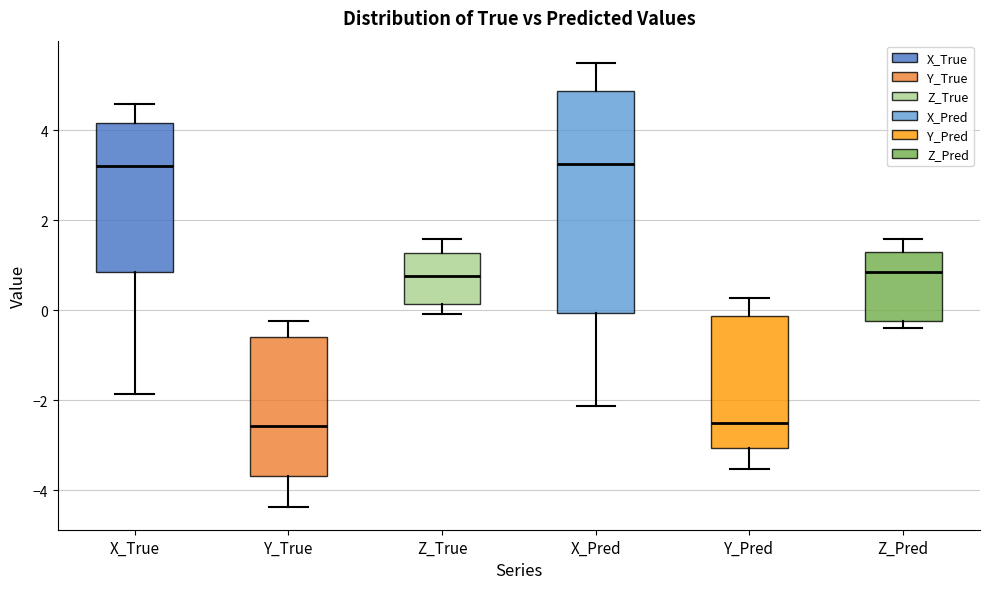

Where does the upper whisker of the box for Y_True end on the y-axis? The values are not printed on the chart, so give them approximately, as read against the axis.

-0.2